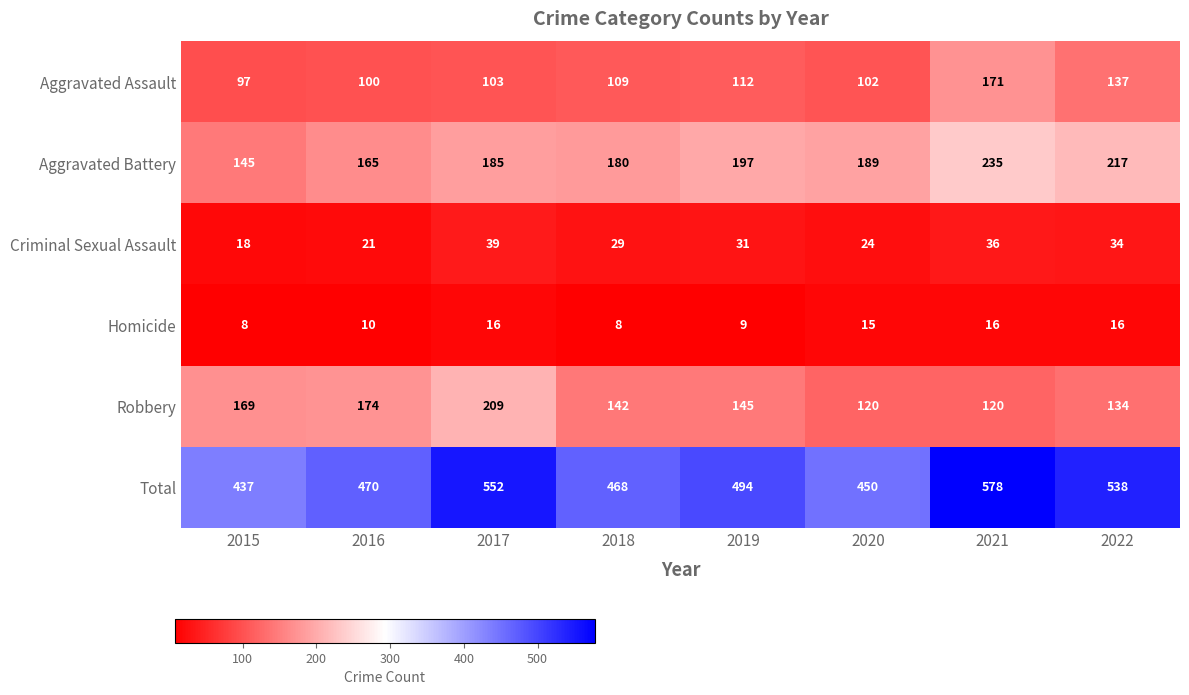

Is it true that Robbery equals 199 at 2018?

False